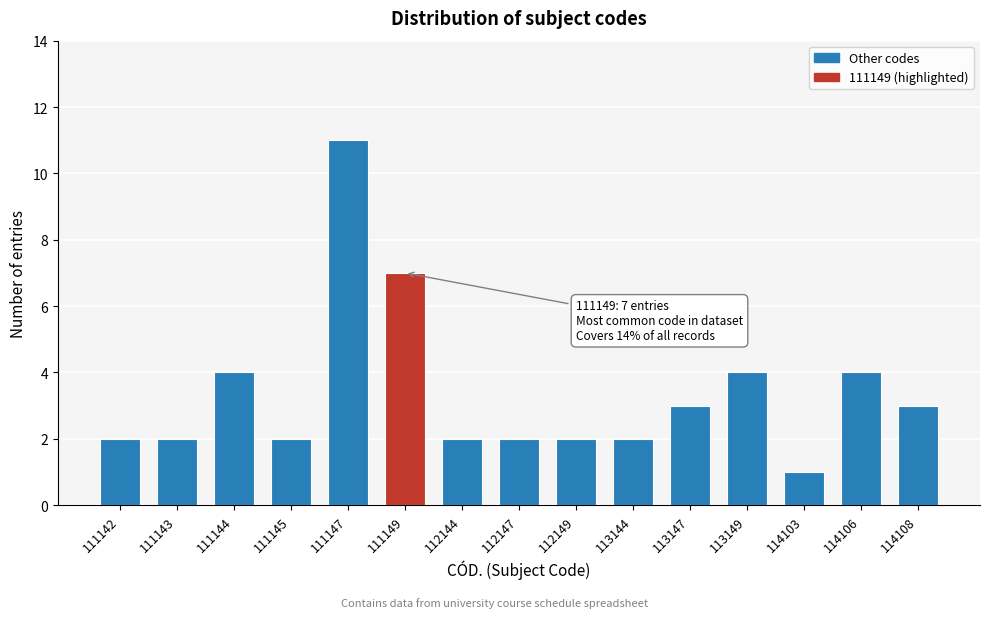

Reading left to right, what are all the values shown in this chart?

2	2	4	2	11	7	2	2	2	2	3	4	1	4	3